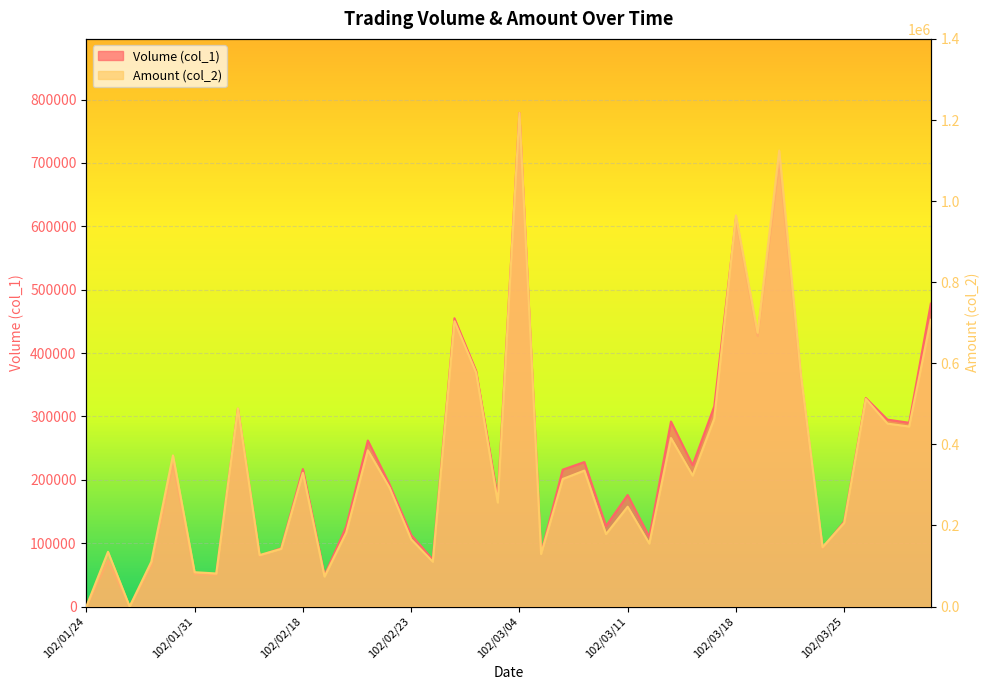

At which category is the sum across all series the highest?

102/03/04